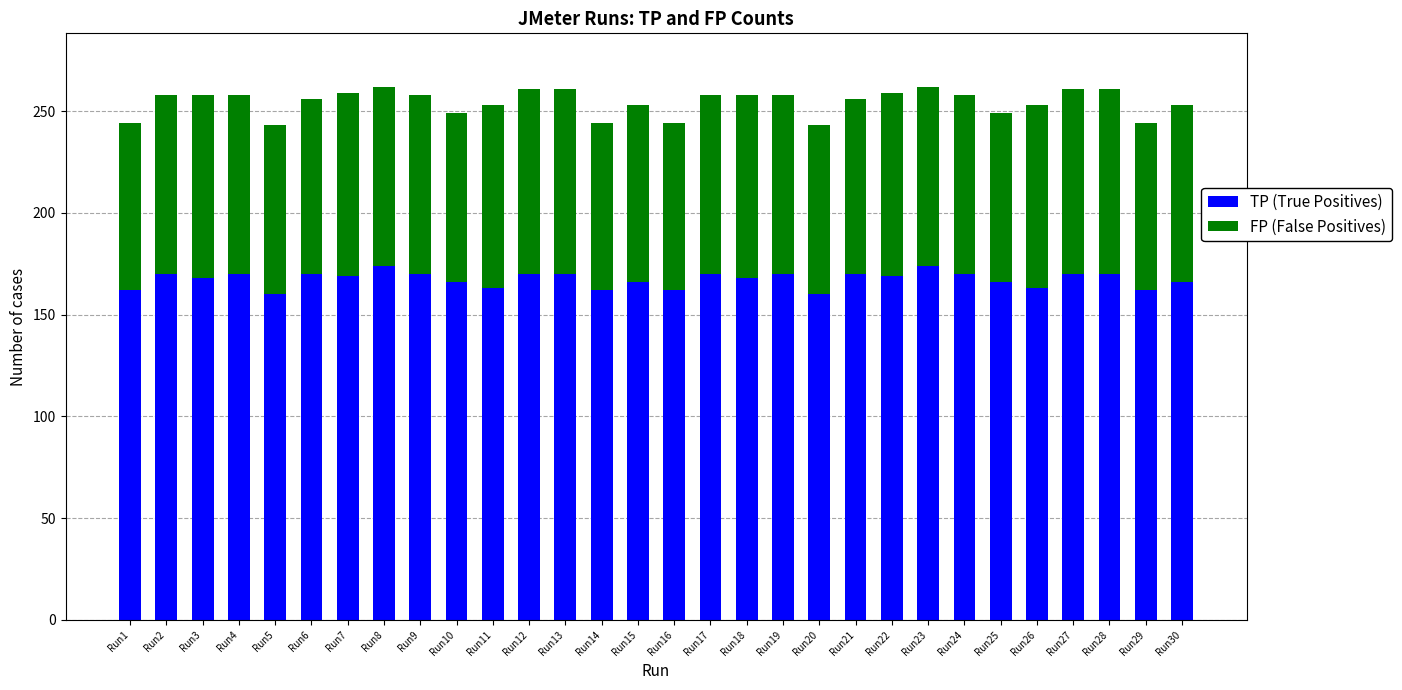

What is the total value across all series at Run11?

253